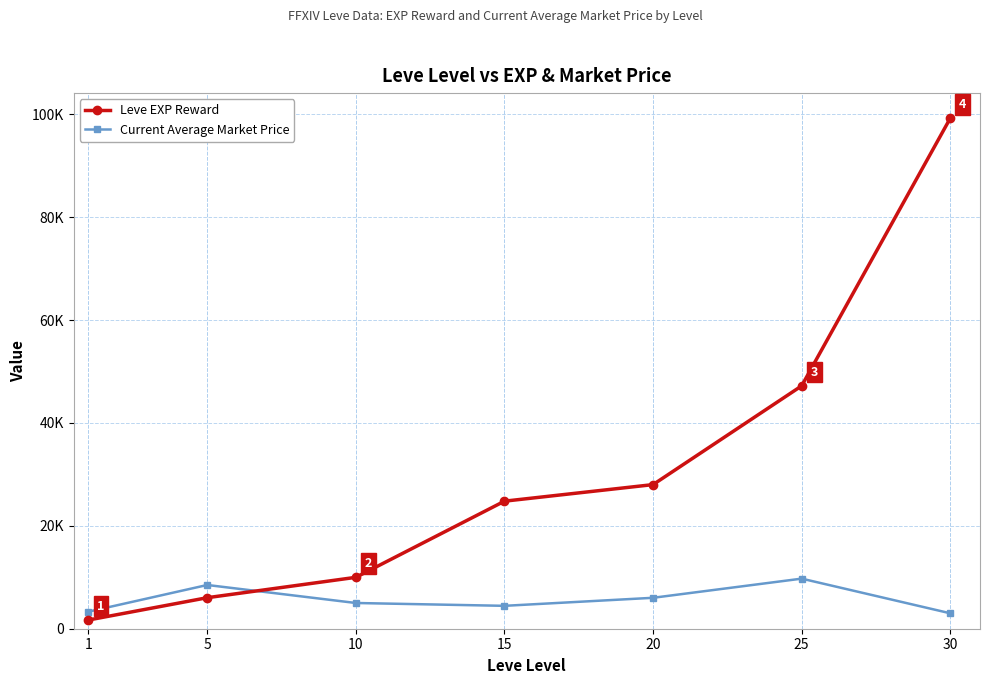

At which category does the chart reach its peak across all series?

30